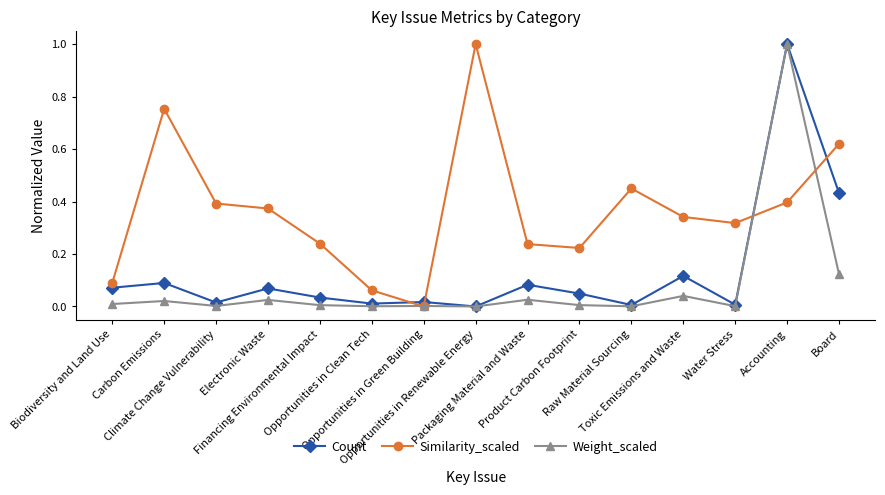

The value of Count at Board is 0.7. True or false?

False